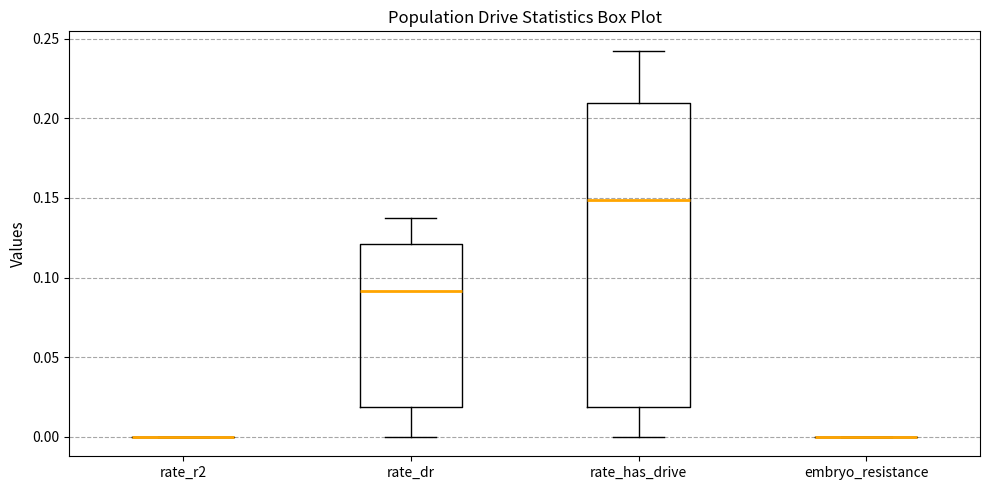

Reading left to right, transcribe this box plot: for each box, give where its median line is, the range the box spans, and where its two whiskers end, as read against the y-axis. The values are not printed on the chart, so give them approximately, as read against the axis.

rate_r2: box collapsed to a line at 0.000, whiskers 0.000 to 0.000
rate_dr: median 0.090, box 0.020 to 0.120, whiskers 0.000 to 0.135
rate_has_drive: median 0.150, box 0.020 to 0.210, whiskers 0.000 to 0.240
embryo_resistance: box collapsed to a line at 0.000, whiskers 0.000 to 0.000